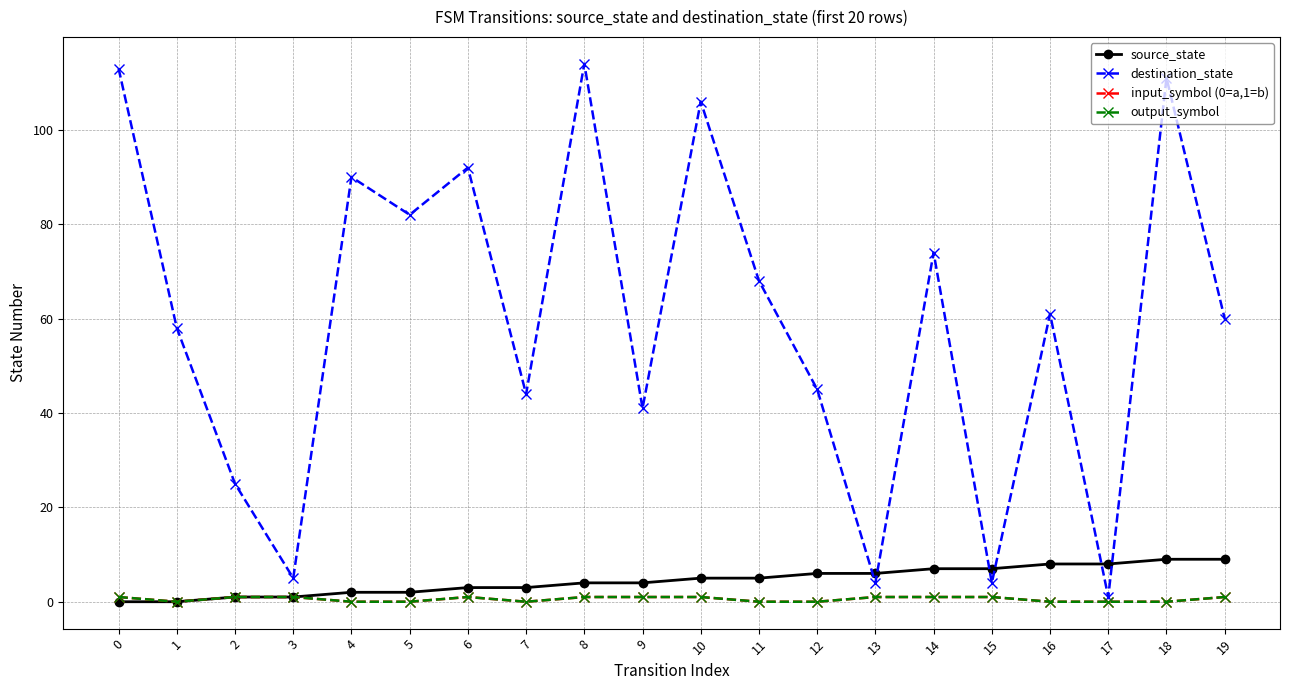

Which series has the largest total across all categories?

destination_state